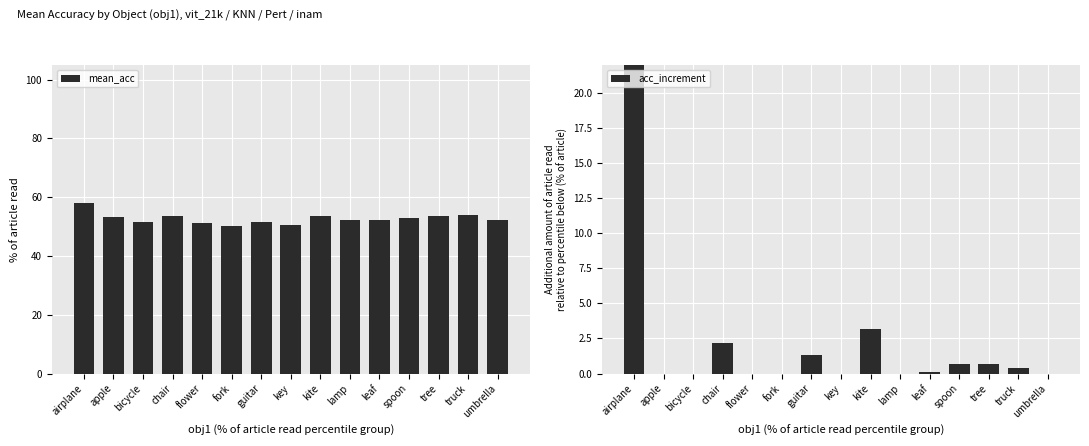

At umbrella, list the series in order from smallest to largest.

acc_increment, mean_acc